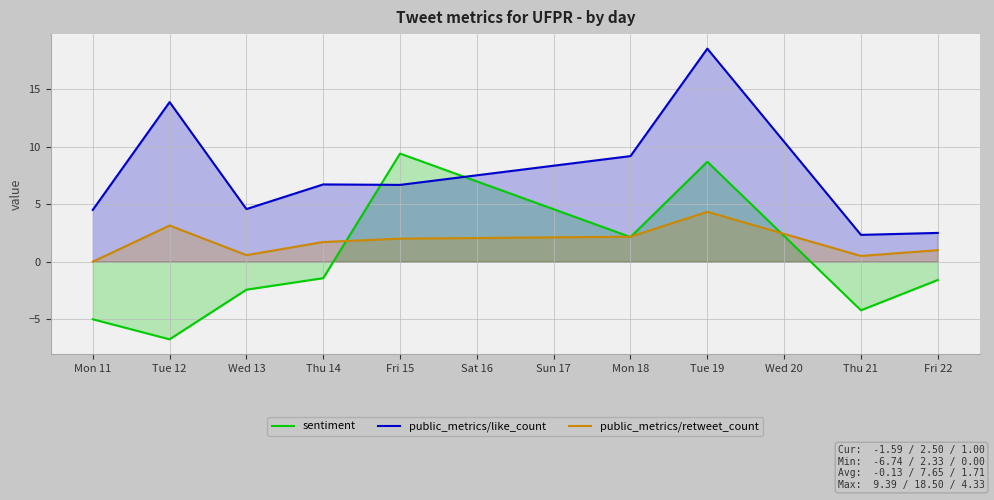

Where is public_metrics/retweet_count nearest to the value 2?

Fri 15